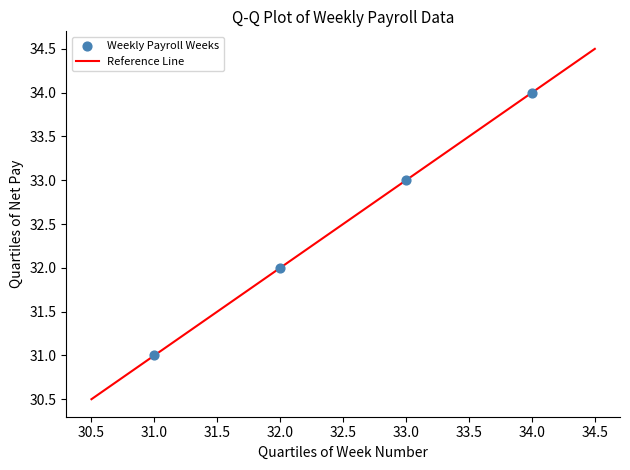

What is the average X value?

32